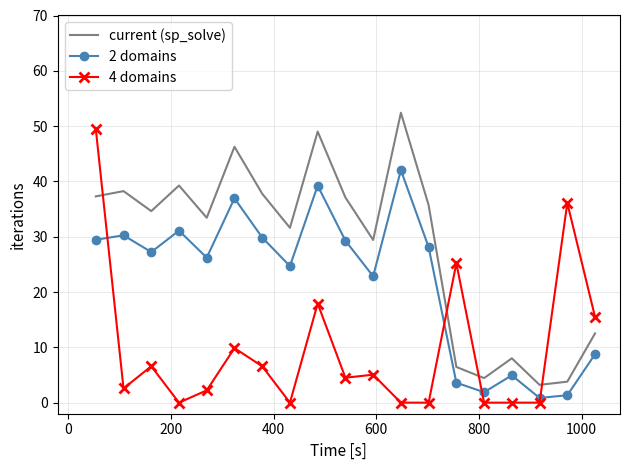

Rank the series by their maximum value, from lowest to highest.

2 domains, 4 domains, current (sp_solve)